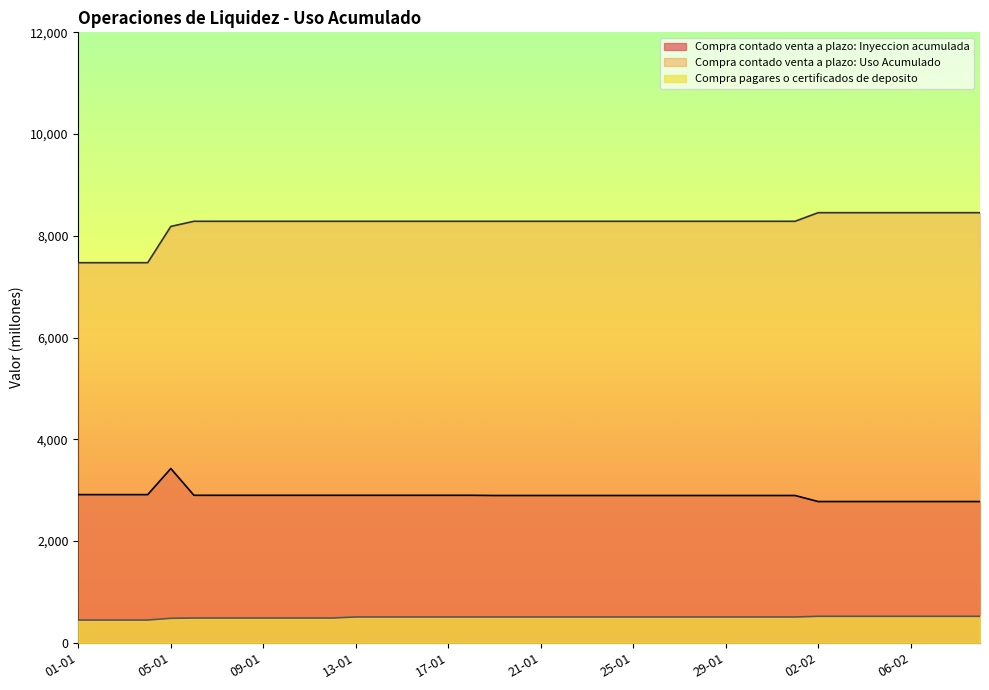

What is the sum of the Compra contado venta a plazo: Inyeccion acumulada values at 17-01 and 02-01?

5813